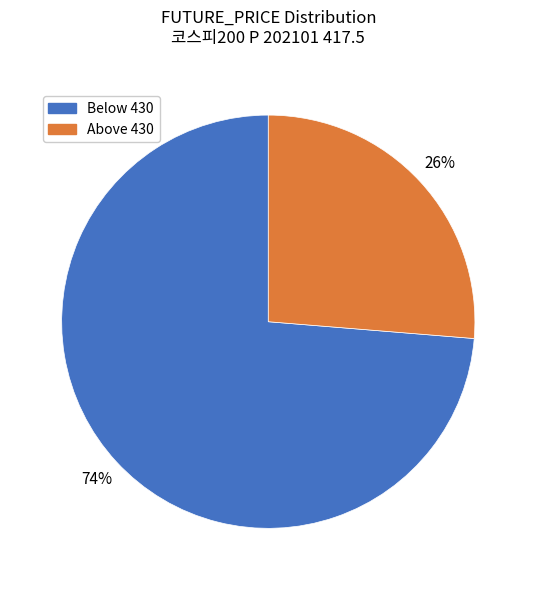

Is there a majority slice in this chart?

Yes